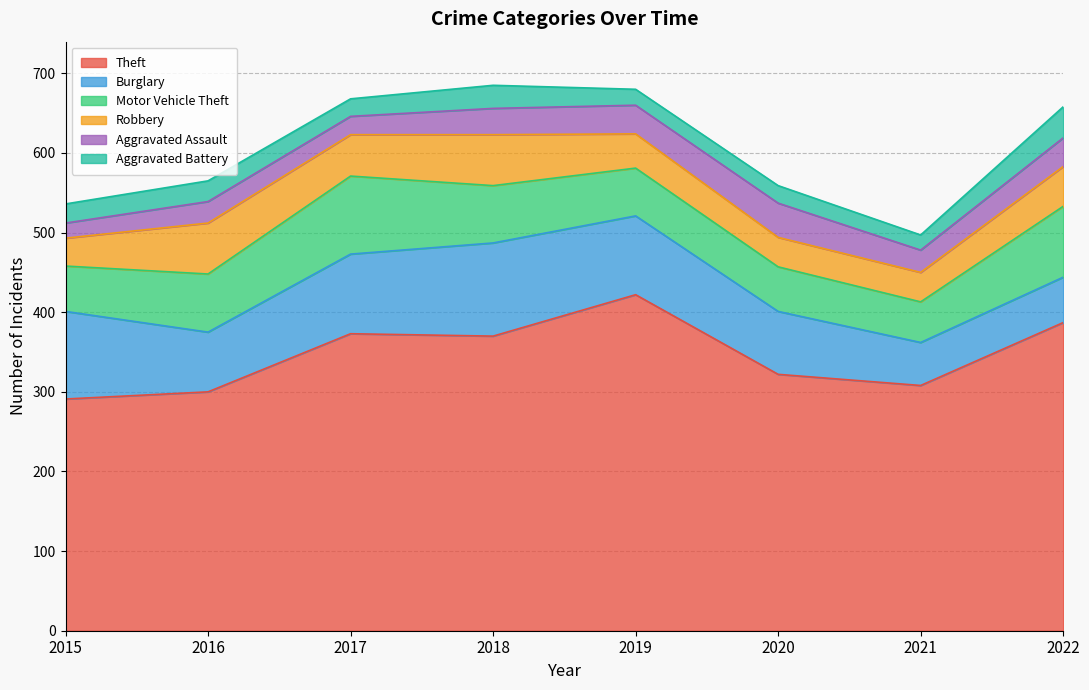

What is the sum of all Theft values?

2773